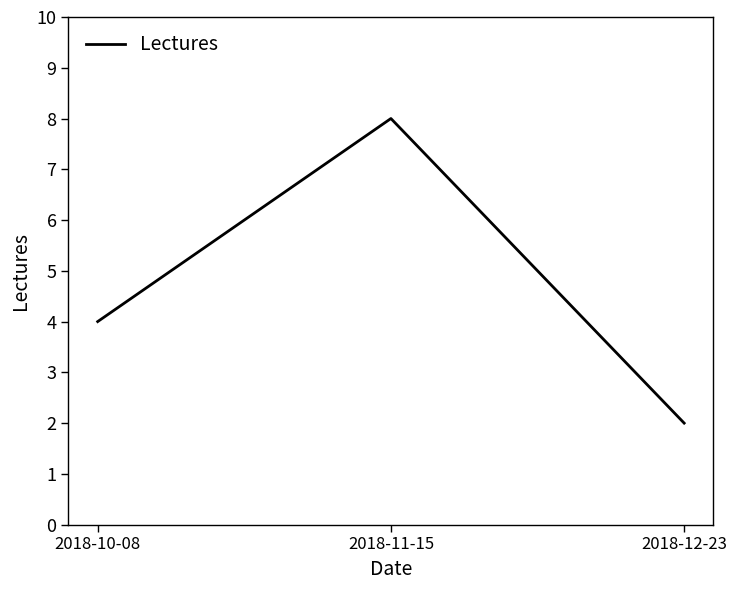

List the labels in order of value, smallest first.

2018-12-23, 2018-10-08, 2018-11-15